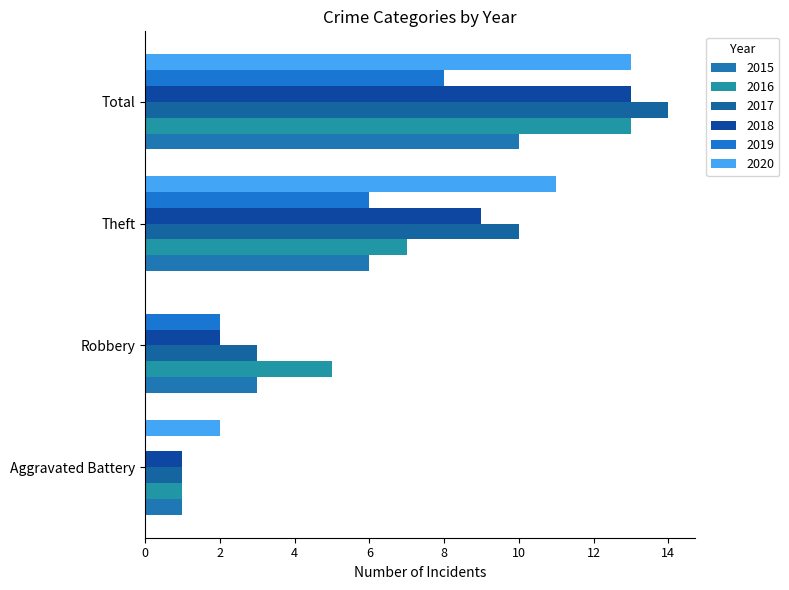

How many 2020 values are between 2 and 13?

3